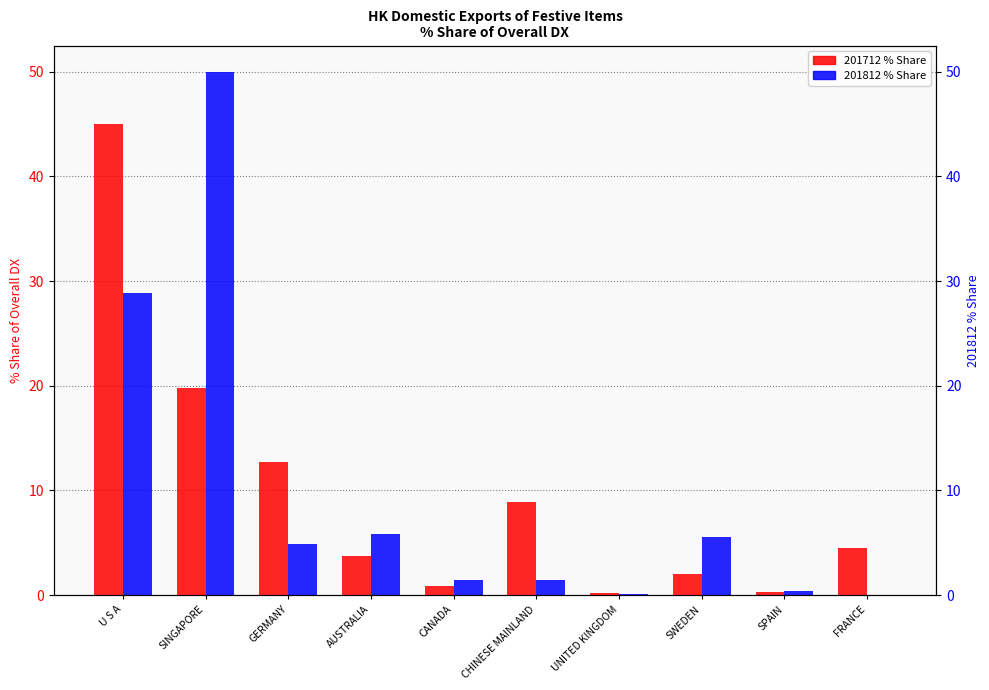

How many categories are shown in the chart?

10